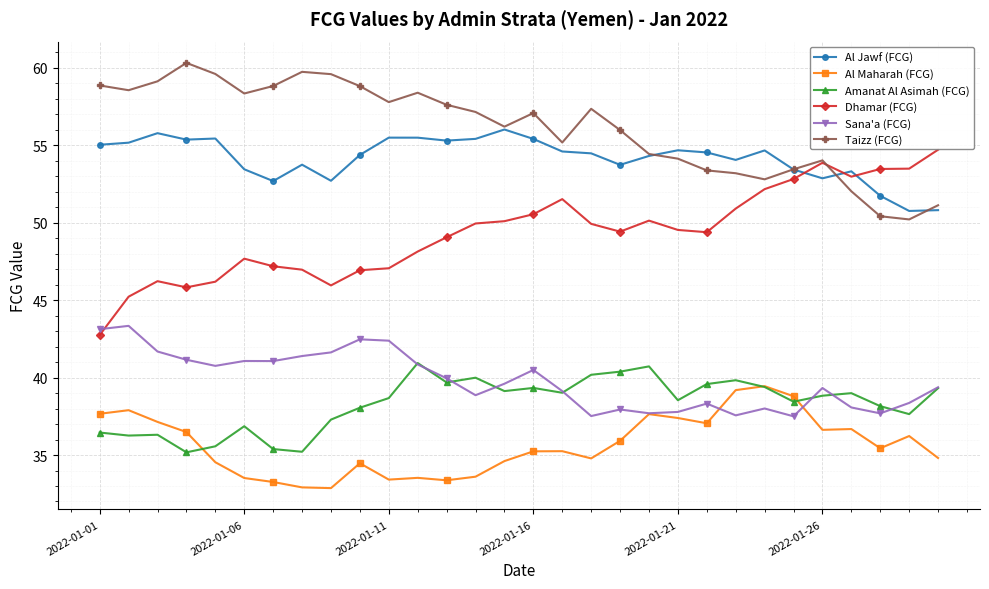

True or false: Taizz (FCG) and Sana'a (FCG) intersect in this chart.

False